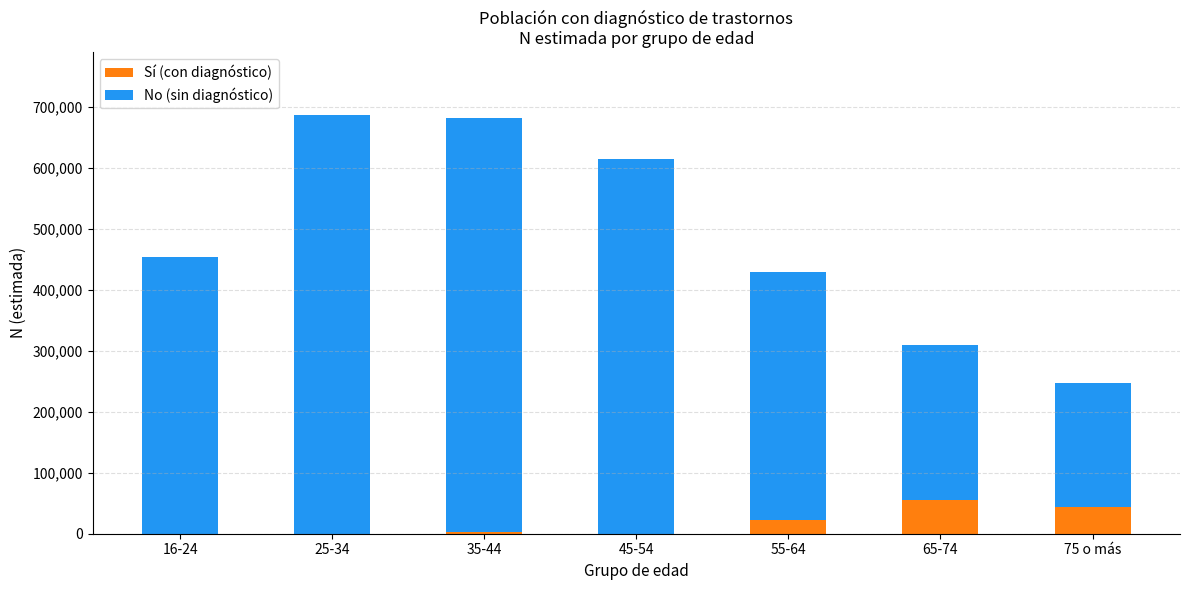

True or false: Sí (con diagnóstico) has a value of 55844 at 65-74.

True